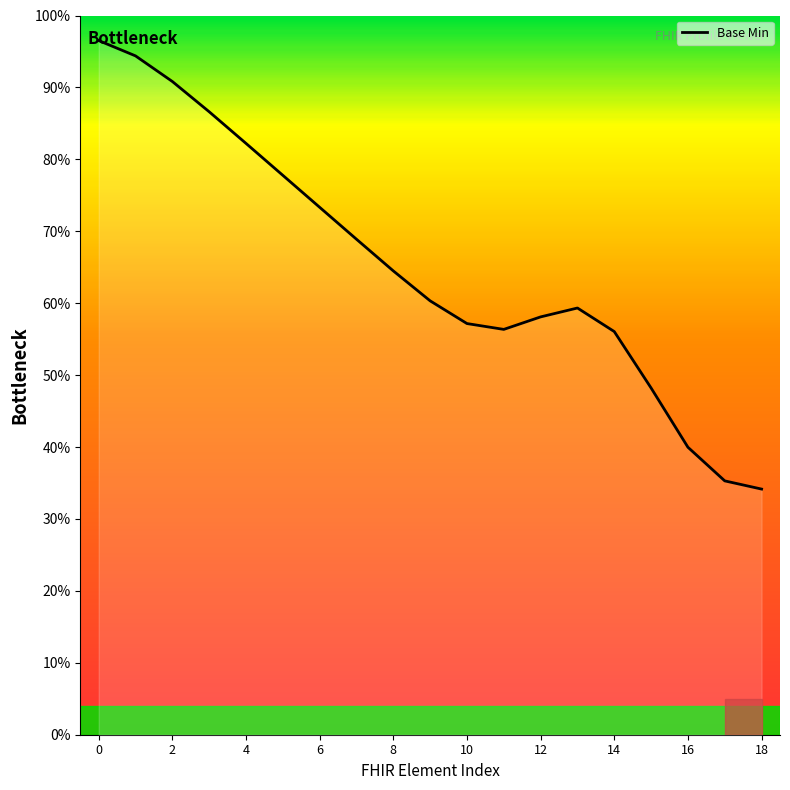

What is the difference between the maximum and minimum values?

62.4